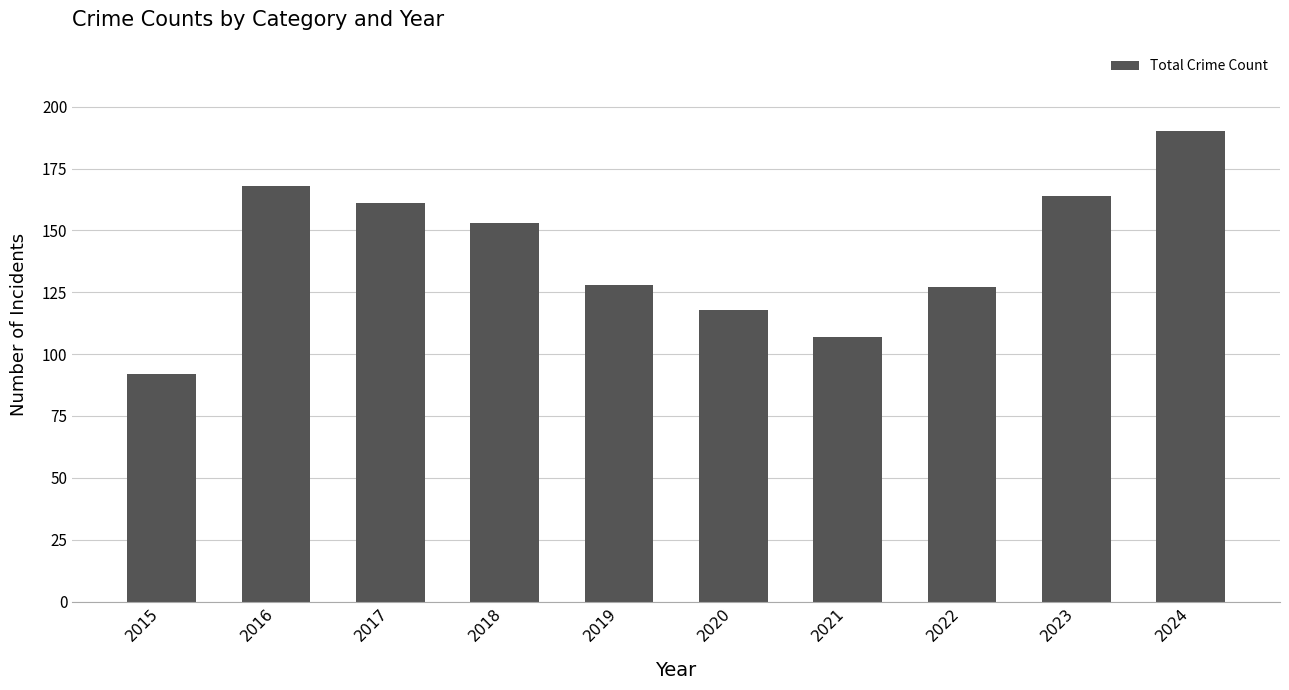

What is the sum of all values?

1408